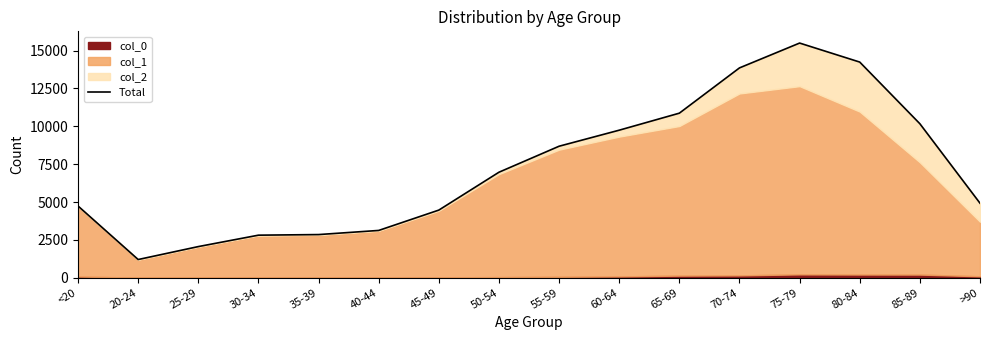

What is the greatest value displayed?

15502